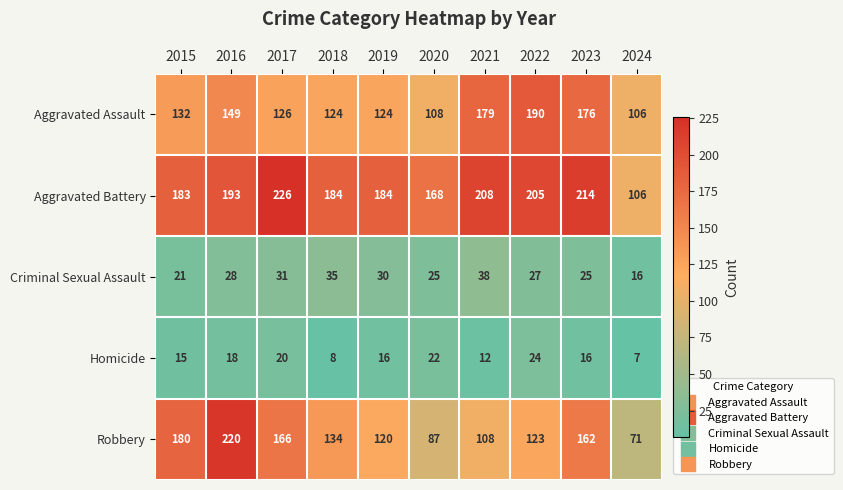

What is the difference between the Robbery values at 2017 and 2021?

58